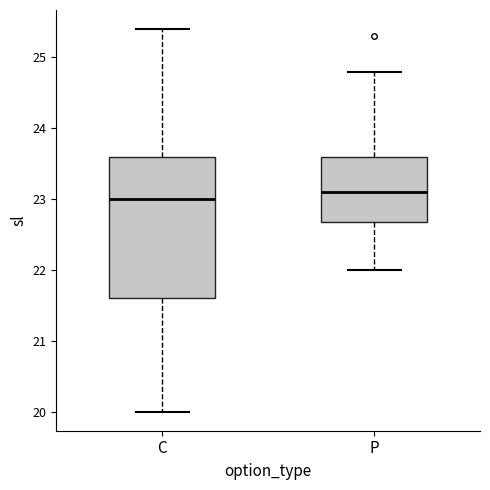

Which box's median line is the highest?

P